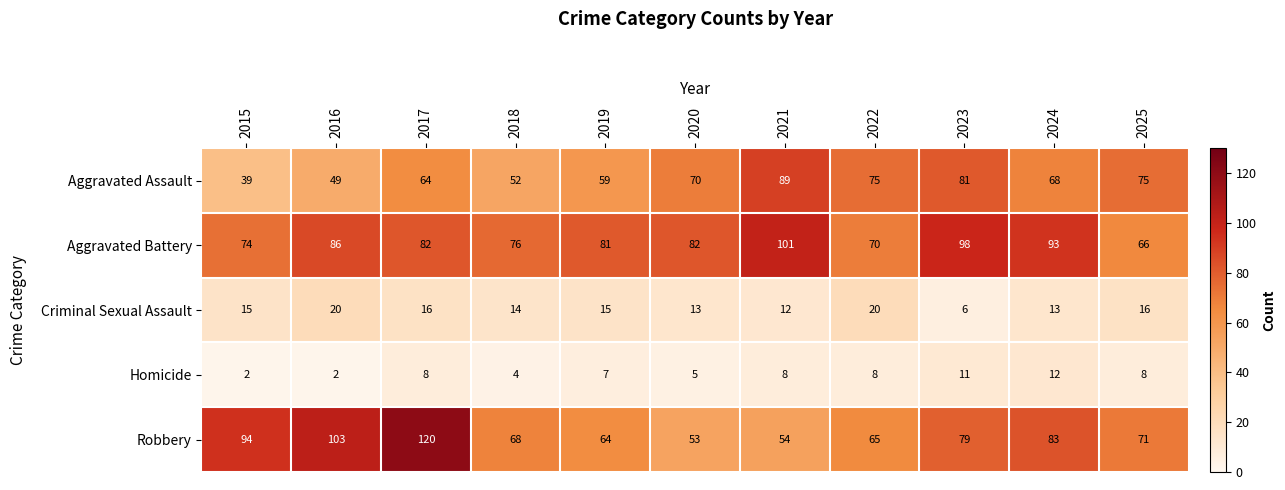

At 2019, list the series in order from largest to smallest.

Aggravated Battery, Robbery, Aggravated Assault, Criminal Sexual Assault, Homicide